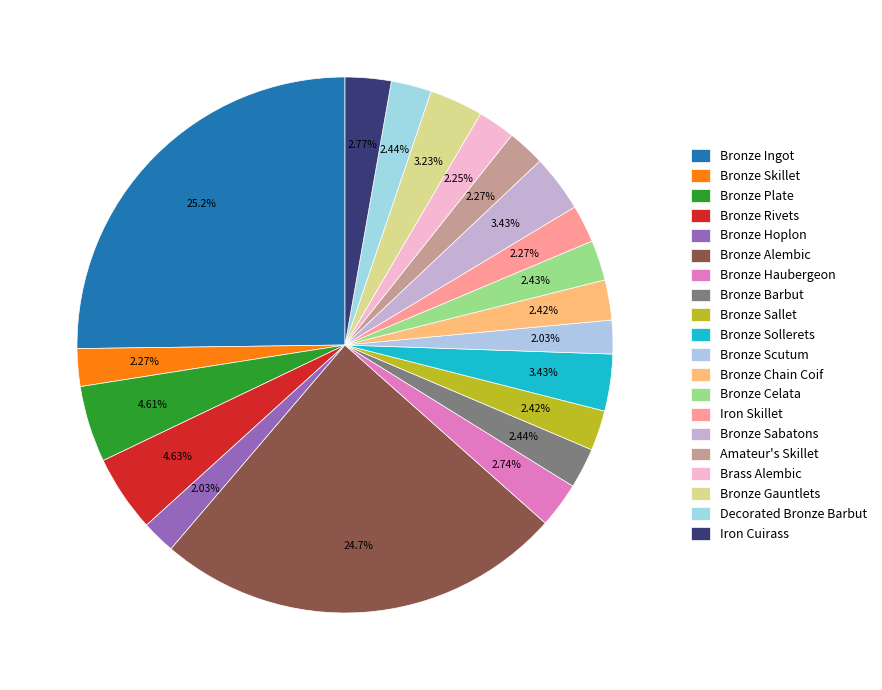

Which has a higher value, Bronze Chain Coif or Bronze Sallet?

Bronze Sallet